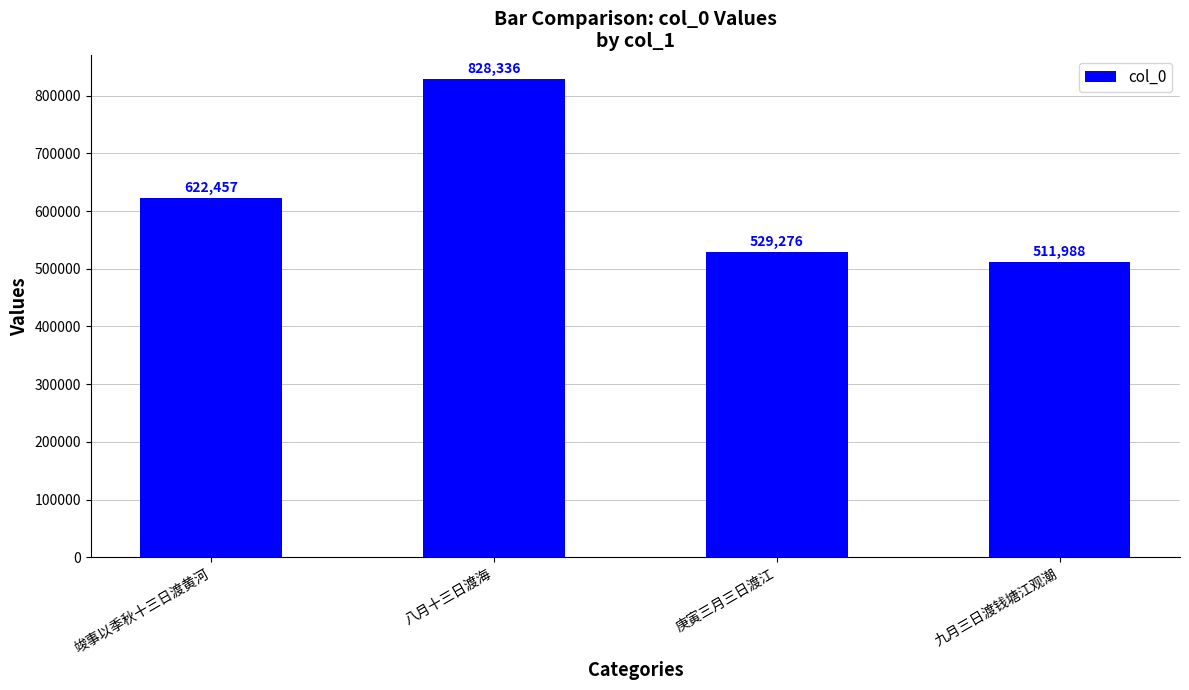

Rank the categories by value from lowest to highest.

九月三日渡钱塘江观潮, 庚寅三月三日渡江, 竣事以季秋十三日渡黄河, 八月十三日渡海